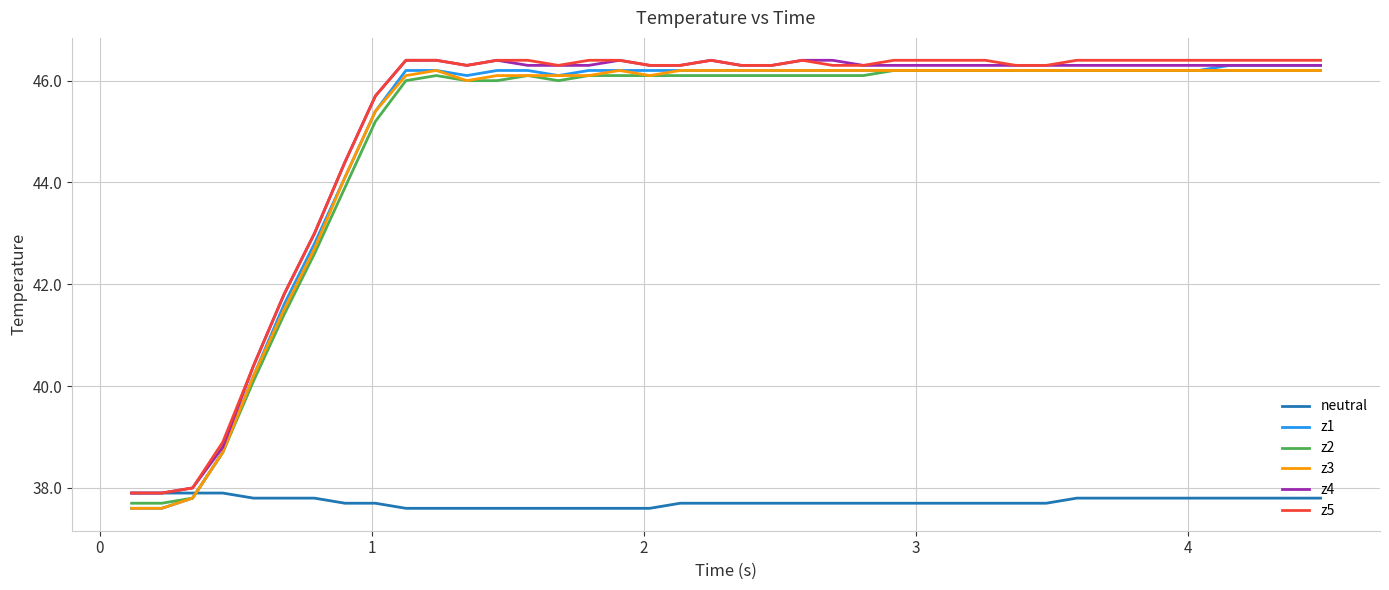

After their last crossing, which series has the higher values: neutral or z1?

z1